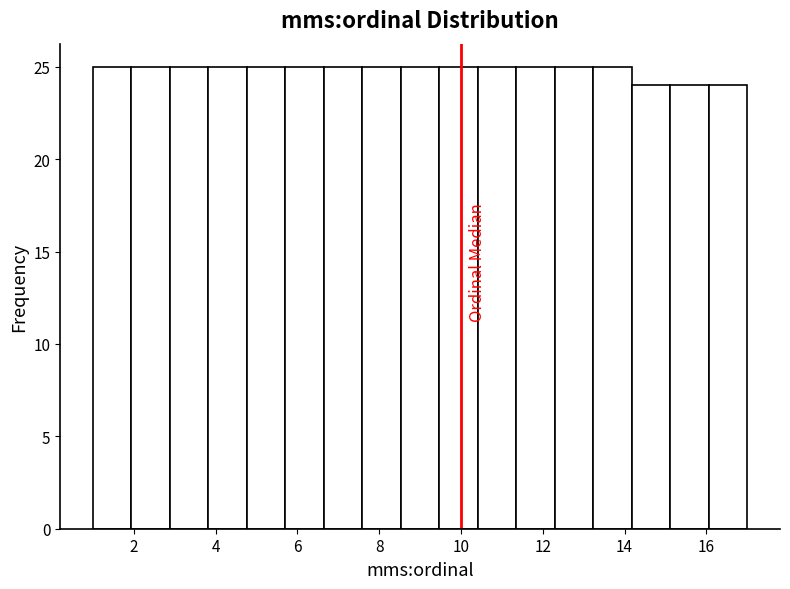

Reading left to right, transcribe this chart: for each bar, give the range it covers on the x-axis and its height. Neither the bar edges nor the heights are printed on the chart, so give them approximately, as read against the axes.

1.0 to 2.0: 25
2.0 to 2.8: 25
2.8 to 3.8: 25
3.8 to 4.8: 25
4.8 to 5.8: 25
5.8 to 6.6: 25
6.6 to 7.6: 25
7.6 to 8.6: 25
8.6 to 9.4: 25
9.4 to 10.4: 25
10.4 to 11.4: 25
11.4 to 12.2: 25
12.2 to 13.2: 25
13.2 to 14.2: 25
14.2 to 15.2: 24
15.2 to 16.0: 24
16.0 to 17.0: 24